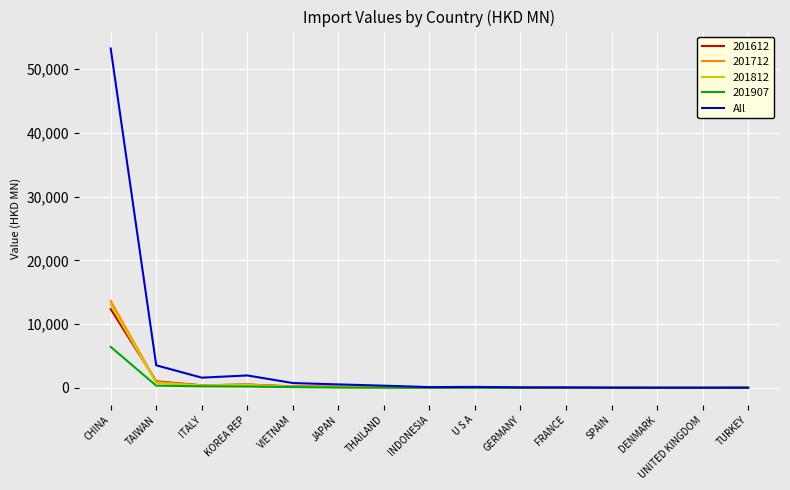

At which label does 201612 reach its peak?

CHINA